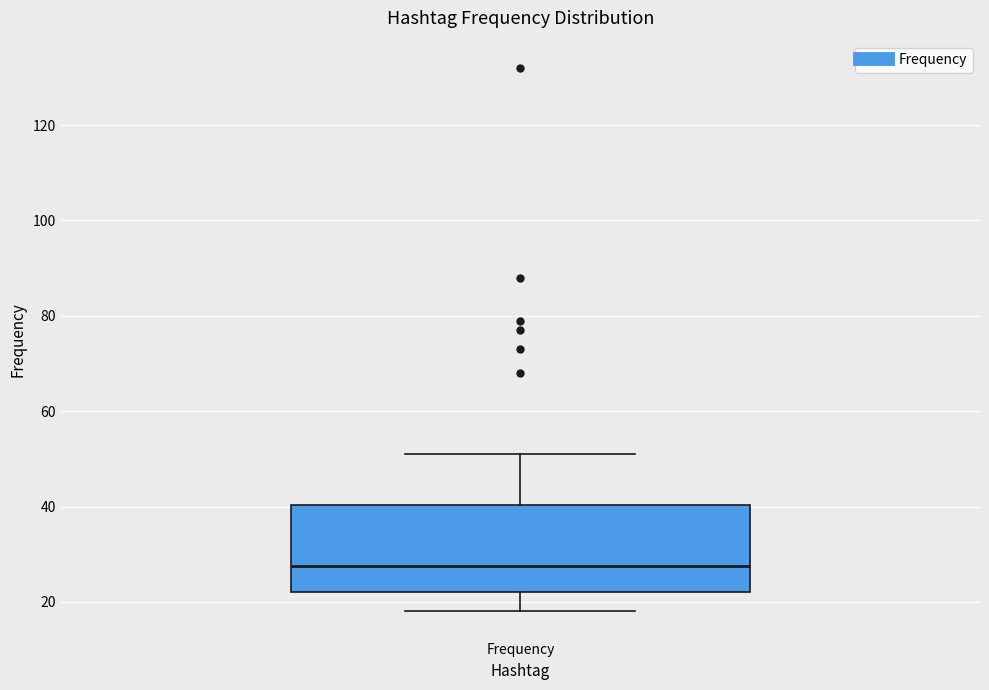

Where does the median line of the box for Frequency sit on the y-axis? The values are not printed on the chart, so give them approximately, as read against the axis.

28